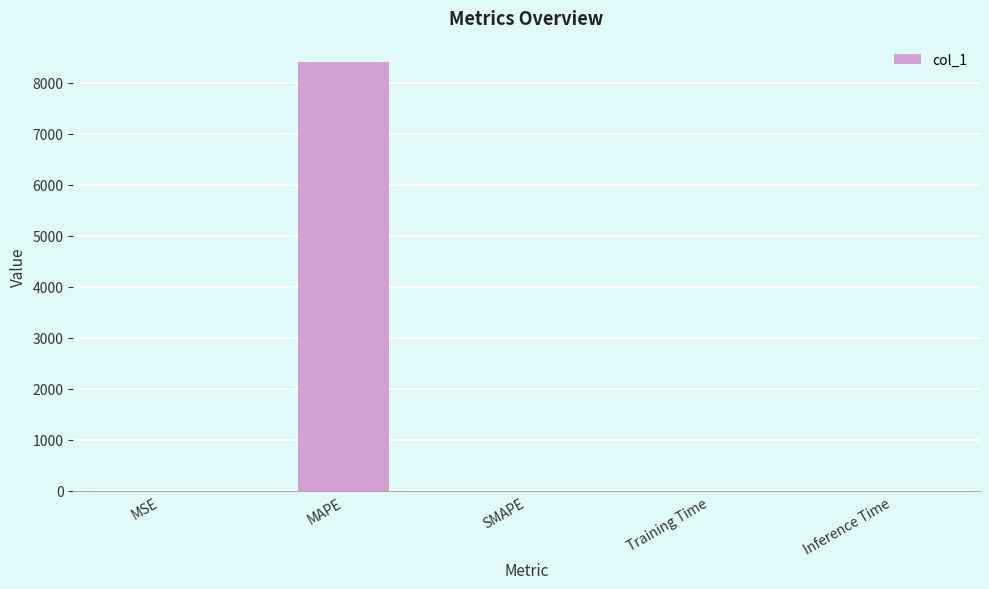

What is the change in value from MSE to MAPE?

+8408.2